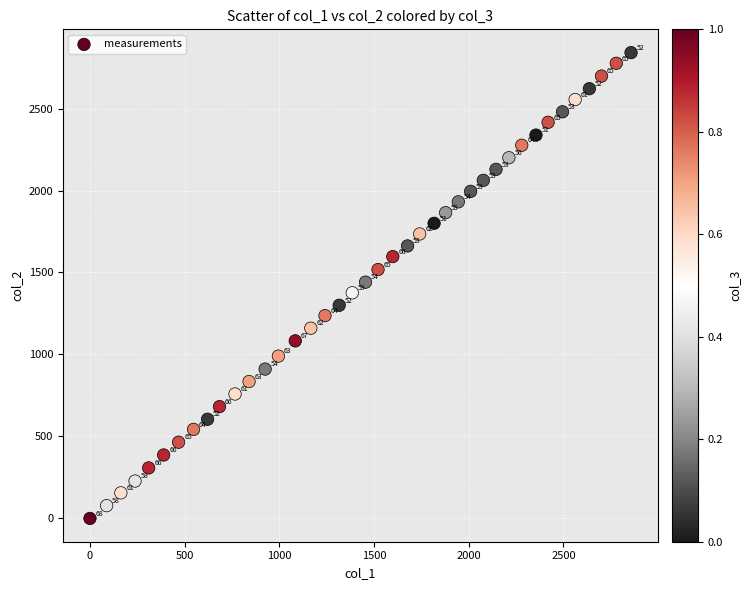

What is the range of Y values (max minus min)?

2841